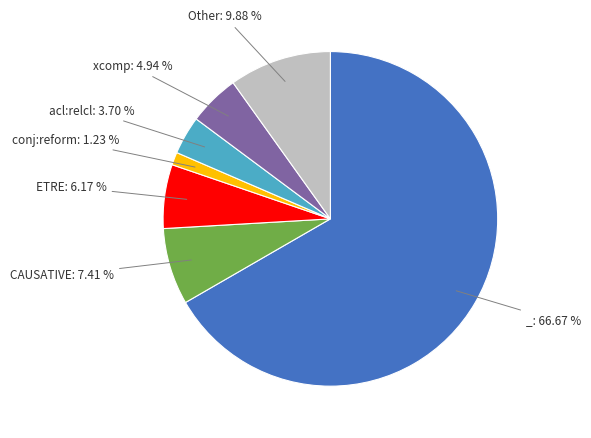

Is there any slice that represents more than half of the pie?

Yes